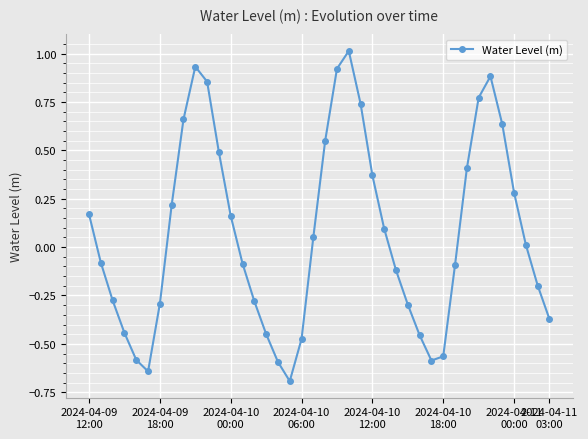

How many interior local valleys (lower than both neighbors) does the data have?

3